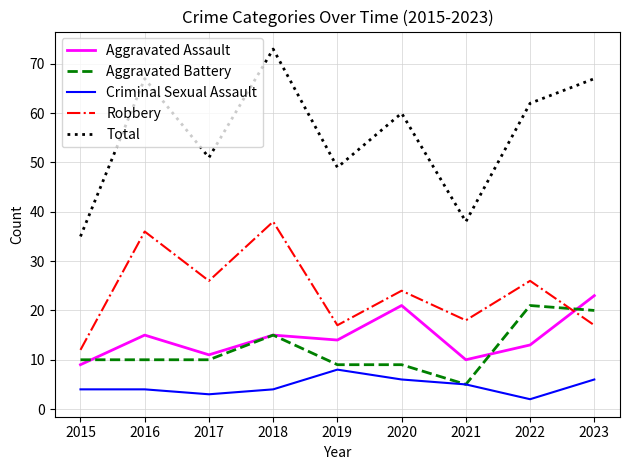

Count the number of categories in the chart.

9